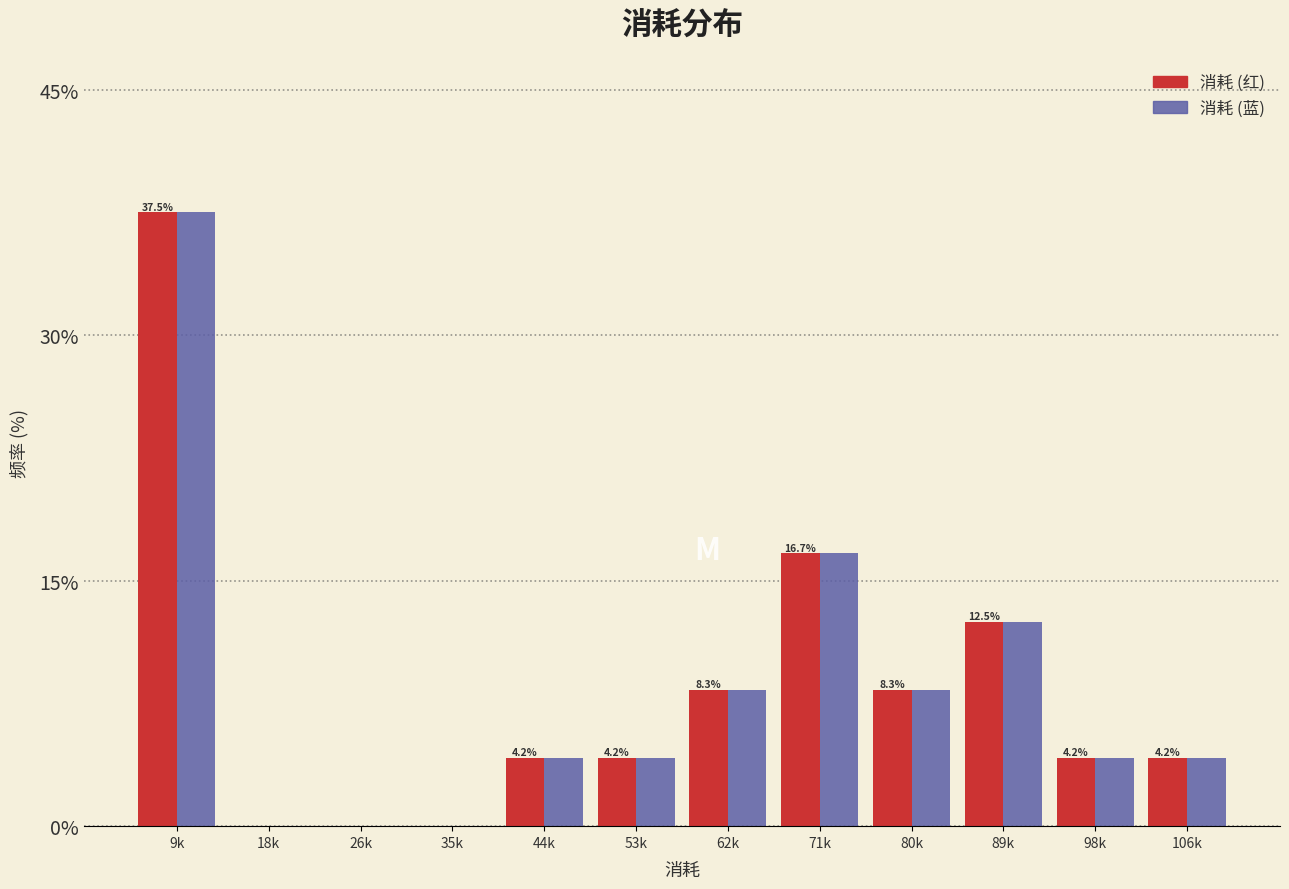

Reading left to right, list all the values displayed in this chart.

消耗 (红): 9k=37.5	18k=0.0	26k=0.0	35k=0.0	44k=4.2	53k=4.2	62k=8.3	71k=16.7	80k=8.3	89k=12.5	98k=4.2	106k=4.2
消耗 (蓝): 9k=37.5	18k=0.0	26k=0.0	35k=0.0	44k=4.2	53k=4.2	62k=8.3	71k=16.7	80k=8.3	89k=12.5	98k=4.2	106k=4.2